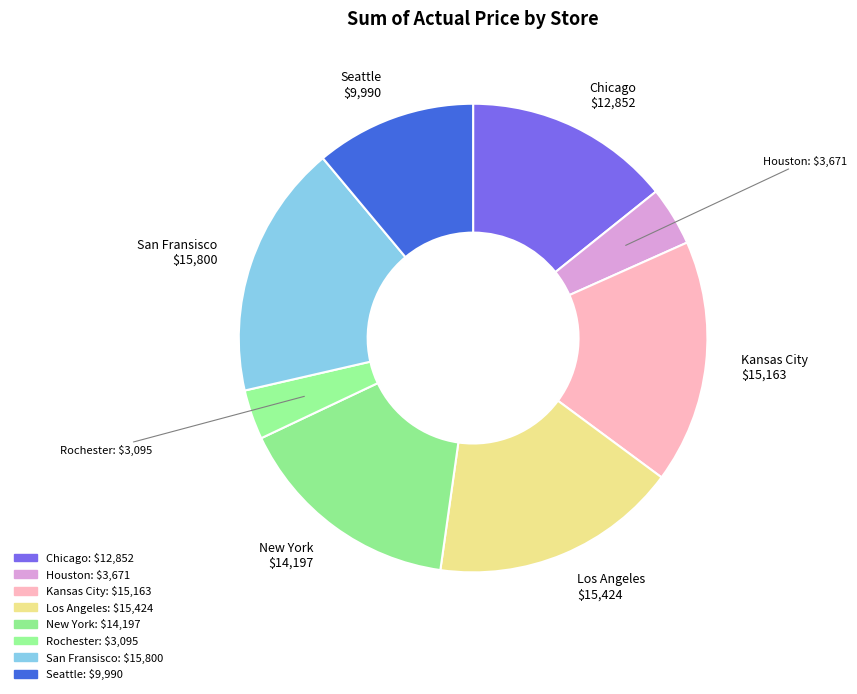

To the nearest percent, what percentage of the pie is Houston?

4%